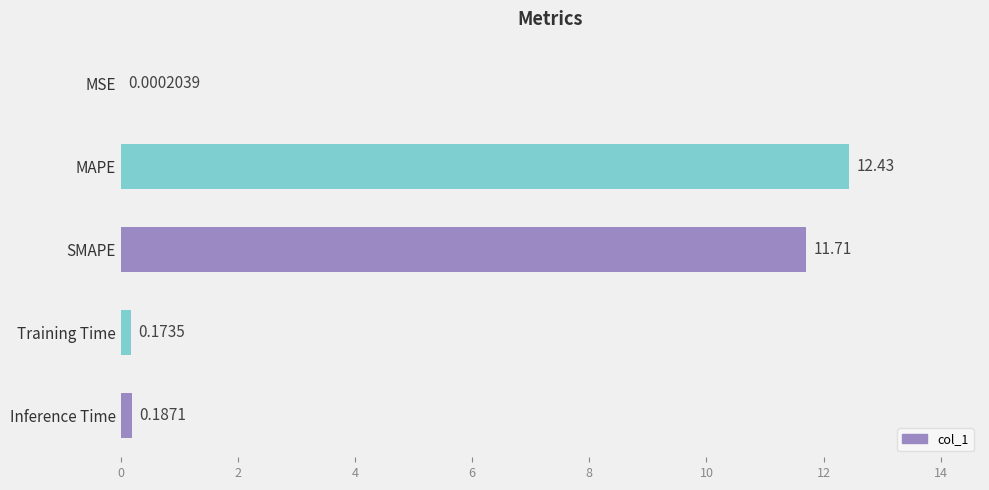

Which has a higher value, MSE or MAPE?

MAPE